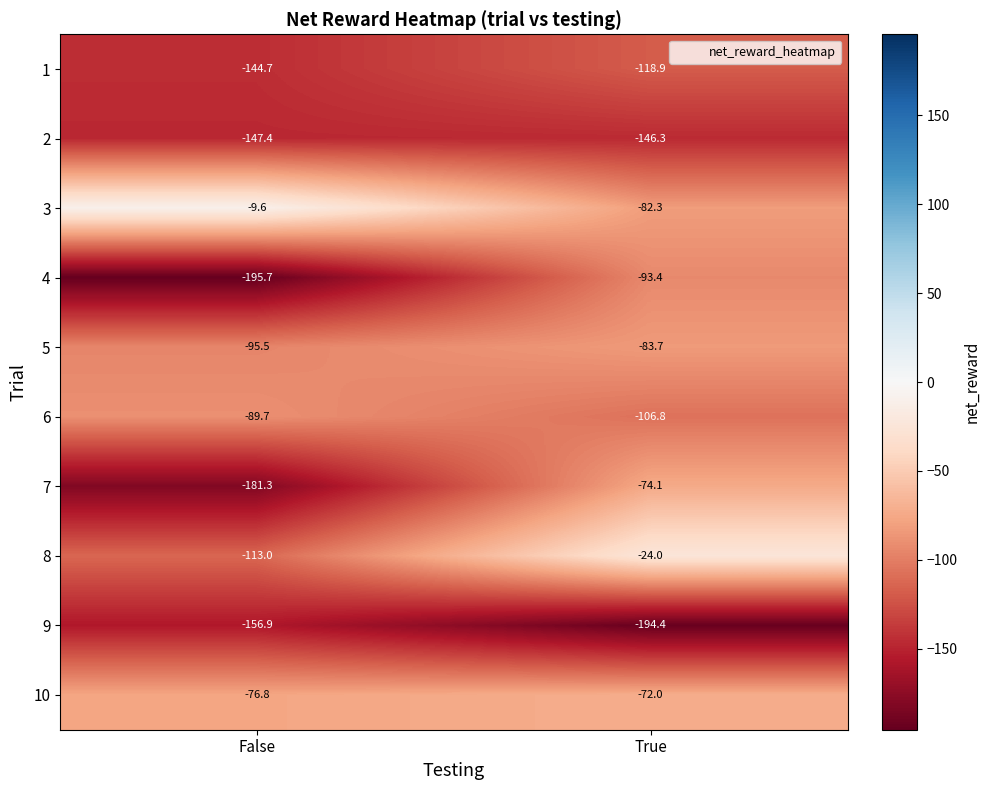

Where is 9 nearest to the value -175?

False